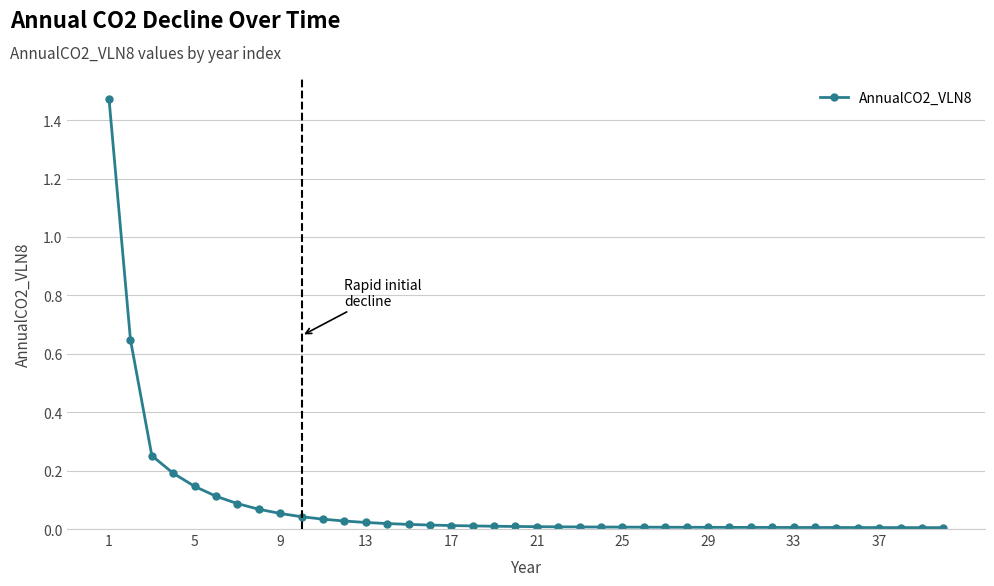

What is the sum of all values?

3.4